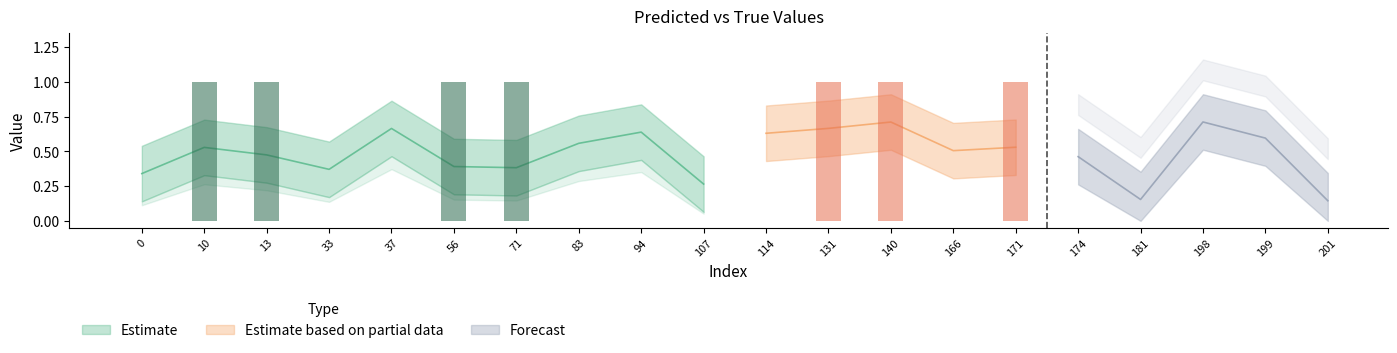

At how many categories does at least one series exceed 0?

20